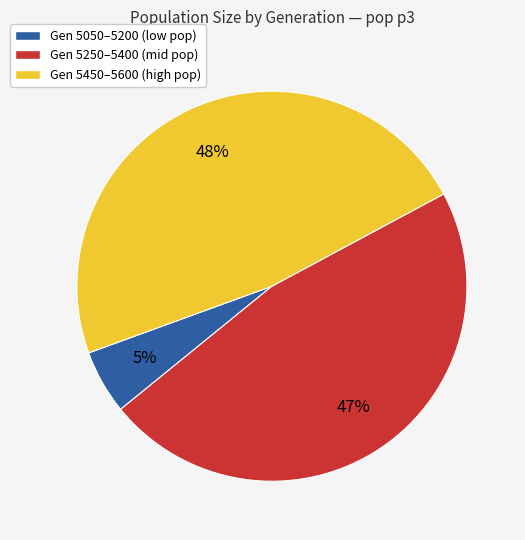

To the nearest percent, what is the average slice percentage?

33%